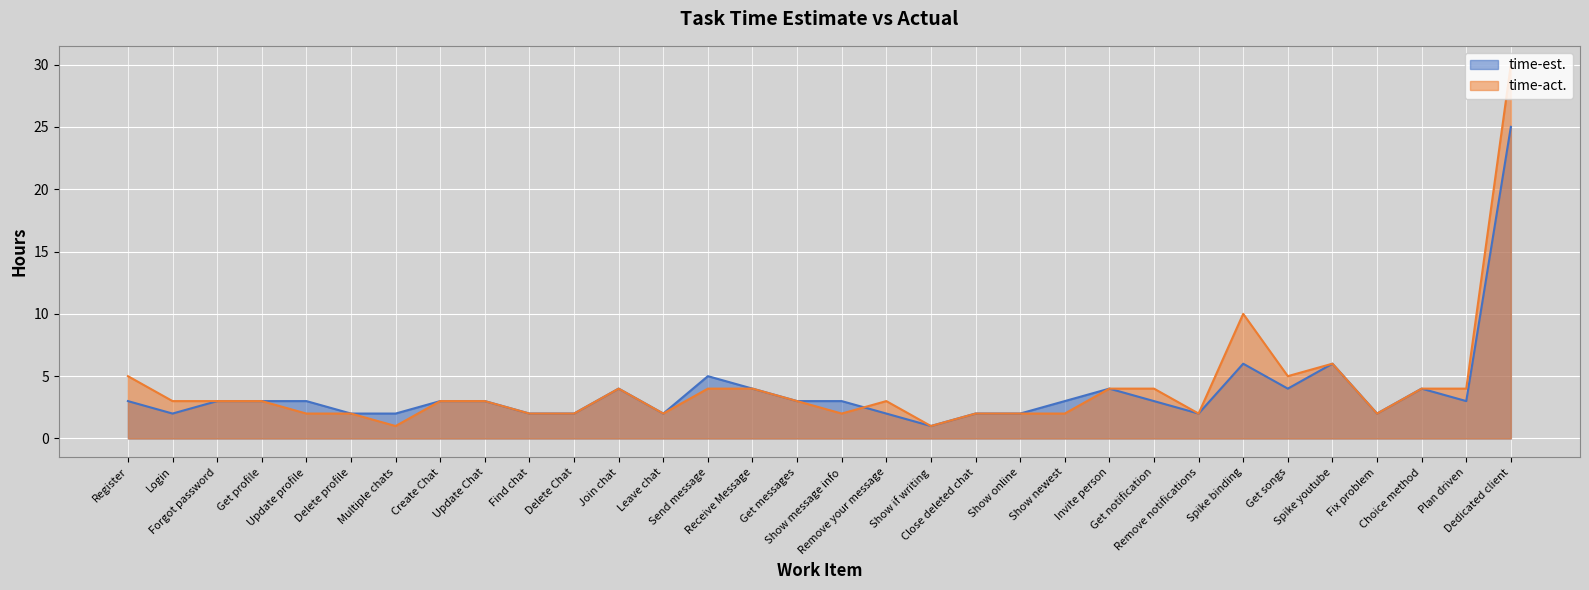

At which category does time-act. reach its first local peak?

Join chat